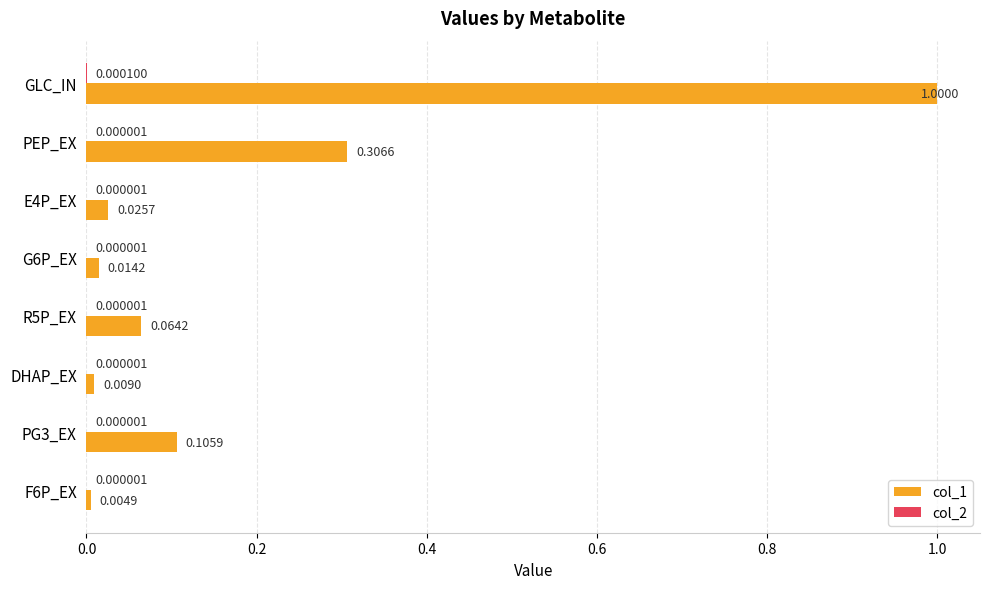

Which series changed the most between E4P_EX and DHAP_EX?

col_1